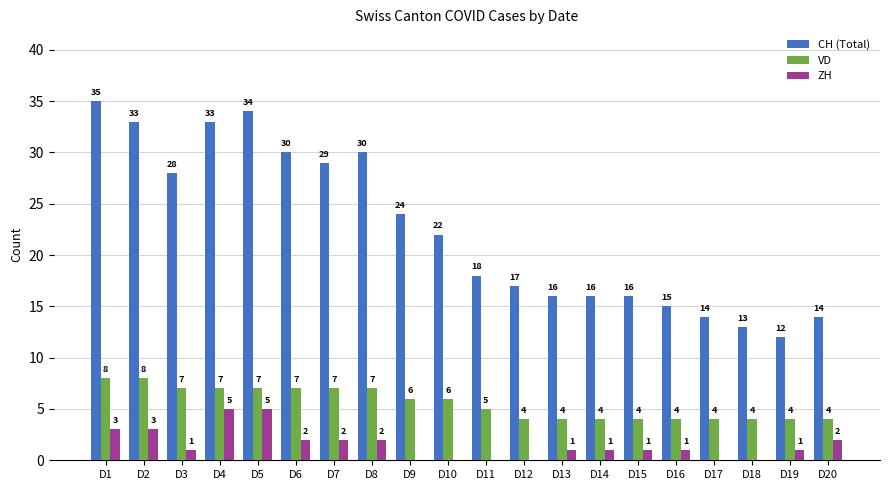

Which label corresponds to the largest value in the chart?

D1